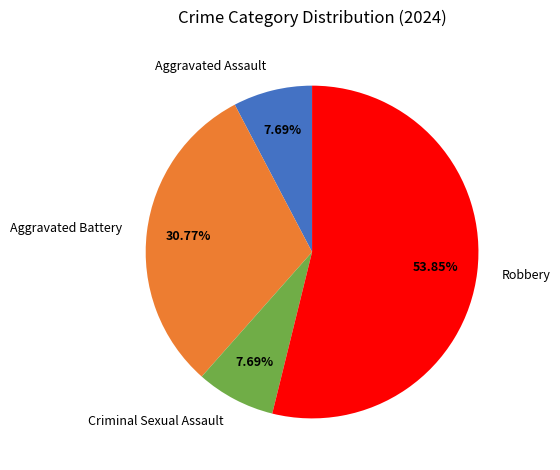

Between Aggravated Battery and Criminal Sexual Assault, which is larger?

Aggravated Battery